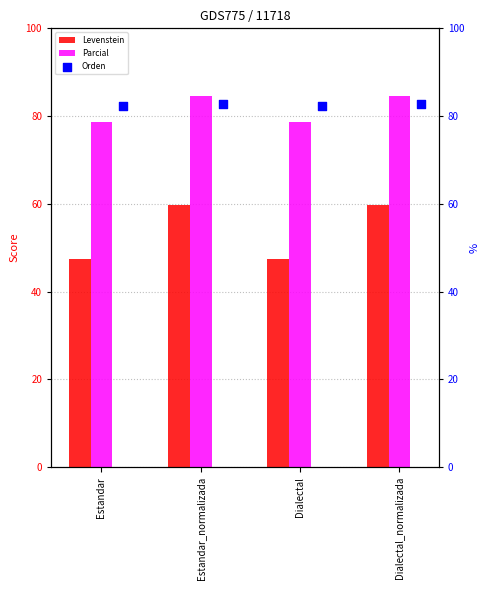

Which series has the largest total across all categories?

Orden